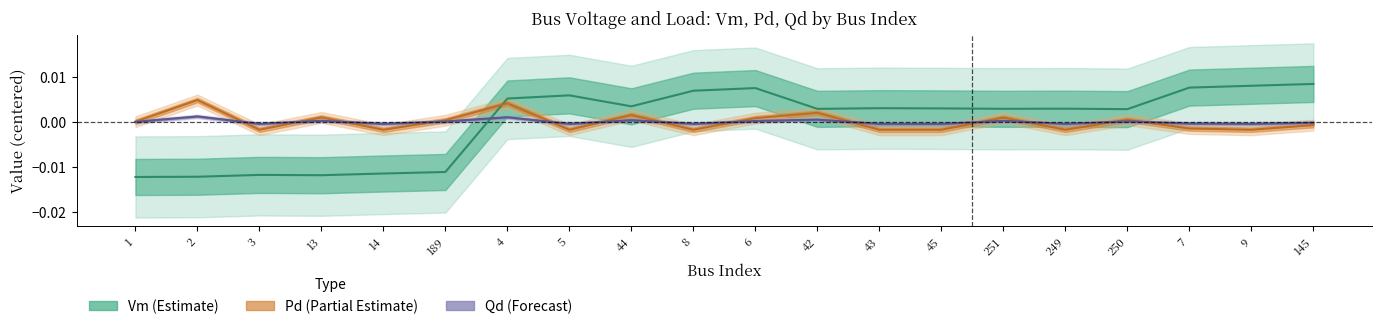

What position from the right is 44?

12